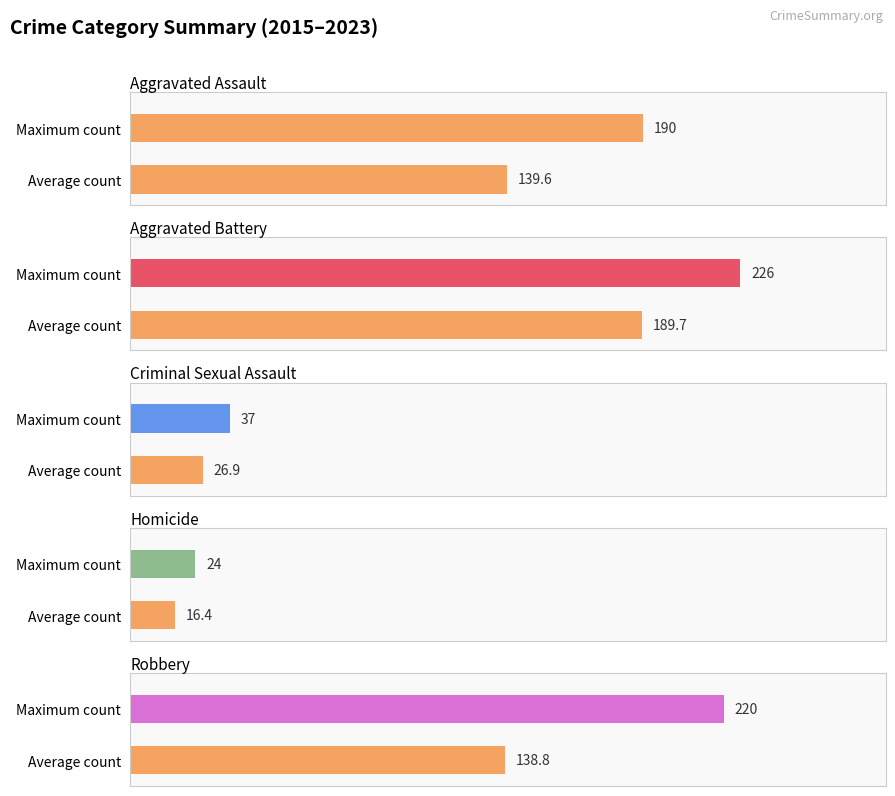

What are all the series names shown in the legend?

Aggravated Assault, Aggravated Battery, Criminal Sexual Assault, Homicide, Robbery